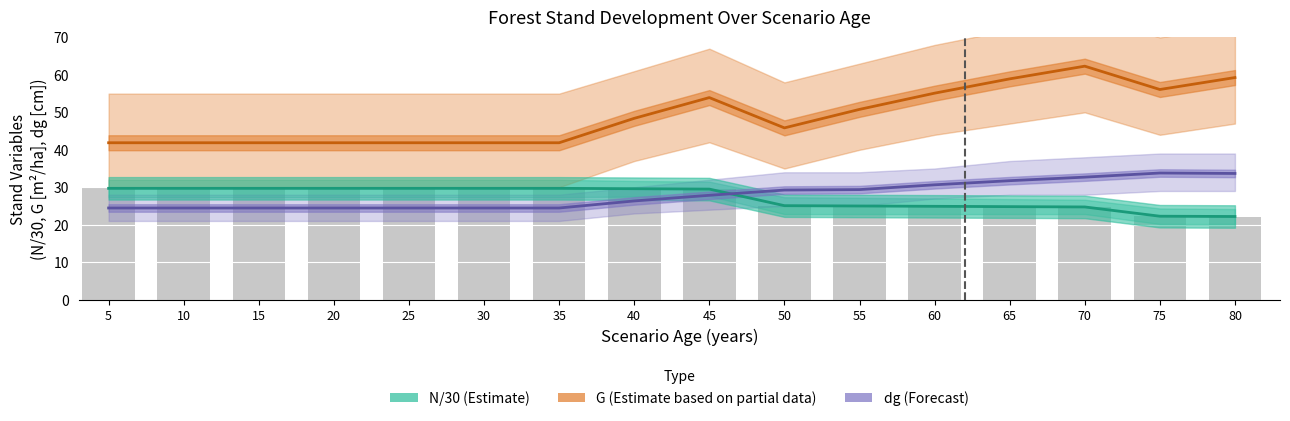

At which category is the sum across all series the highest?

70